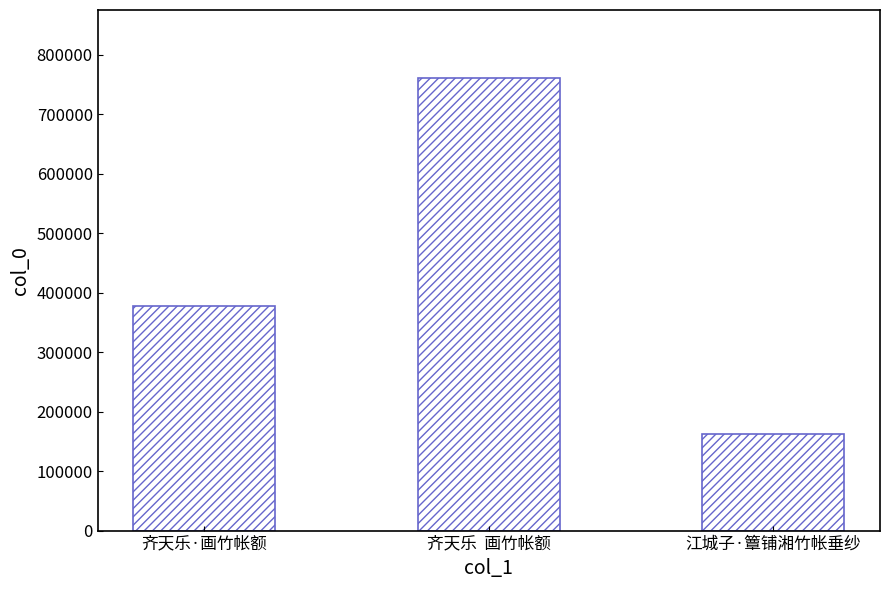

Approximately how many times larger is the value at 齐天乐  画竹帐额 compared to 齐天乐·画竹帐额?

2.0